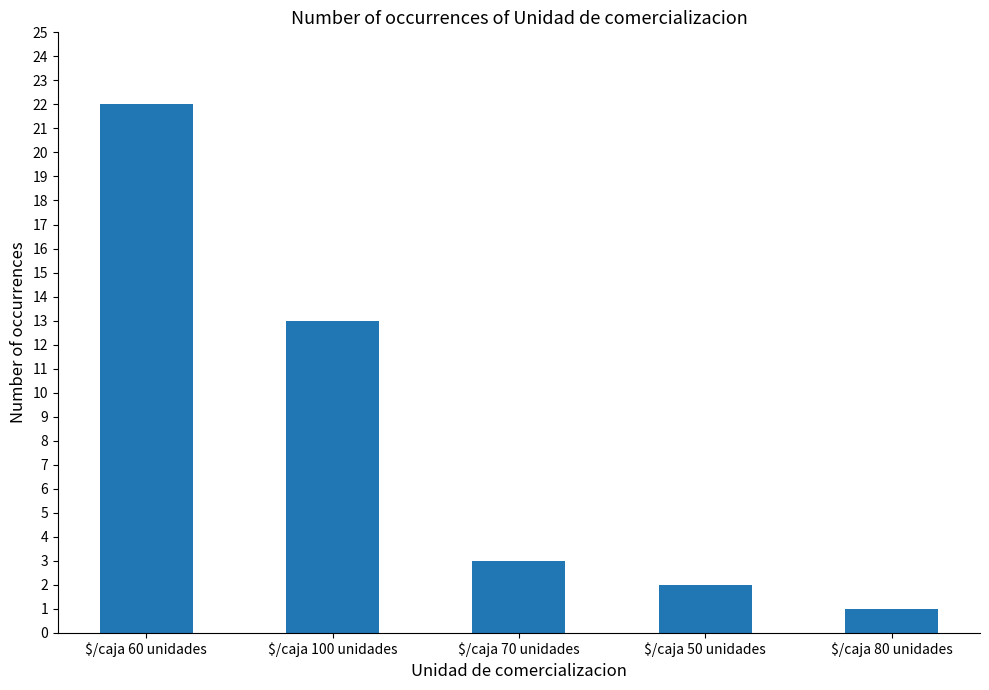

Which category has the lowest value across all series?

$/caja 80 unidades